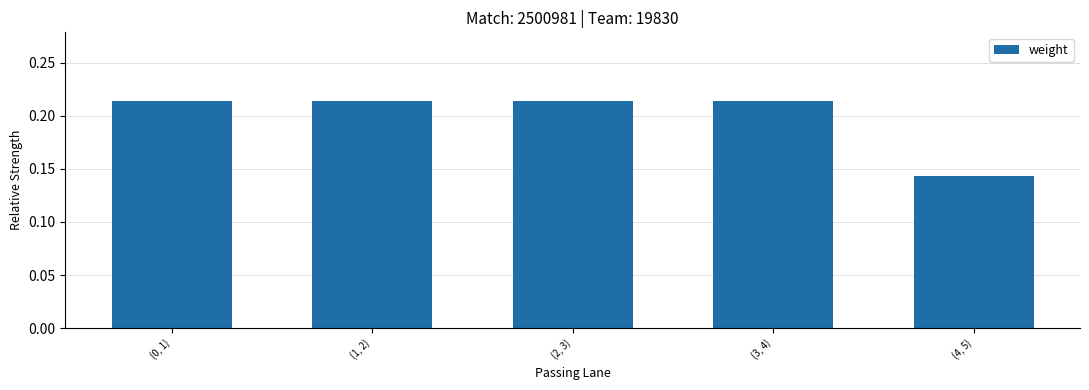

The value at (1, 2) is 0.3. True or false?

False